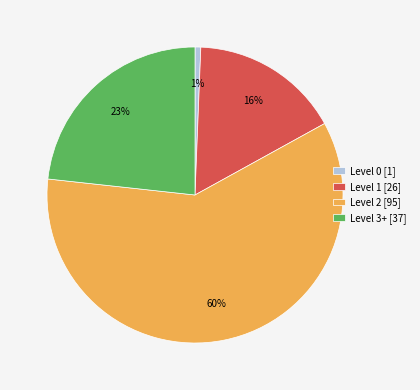

What percentage is the Level 2 [95] slice, to the nearest percent?

60%